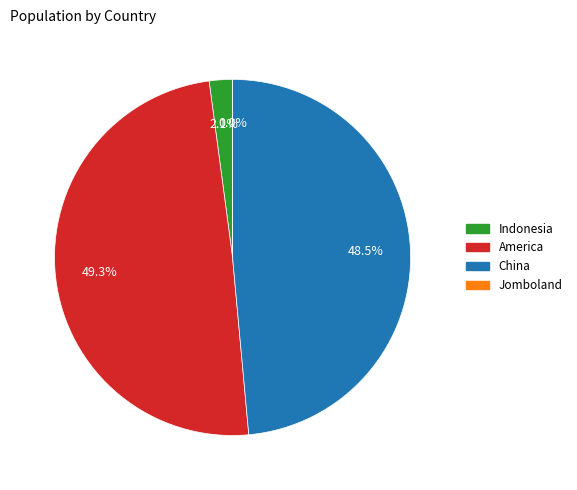

What percentage do America and Jomboland together represent?

49.3%